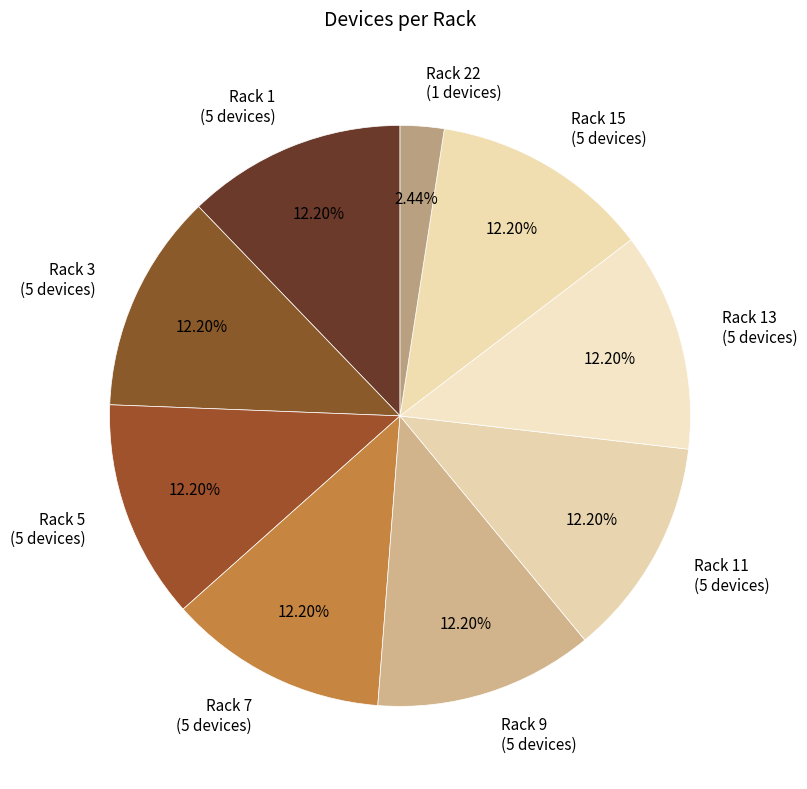

Does Rack 15 (5 devices) account for over 50% of the chart?

No